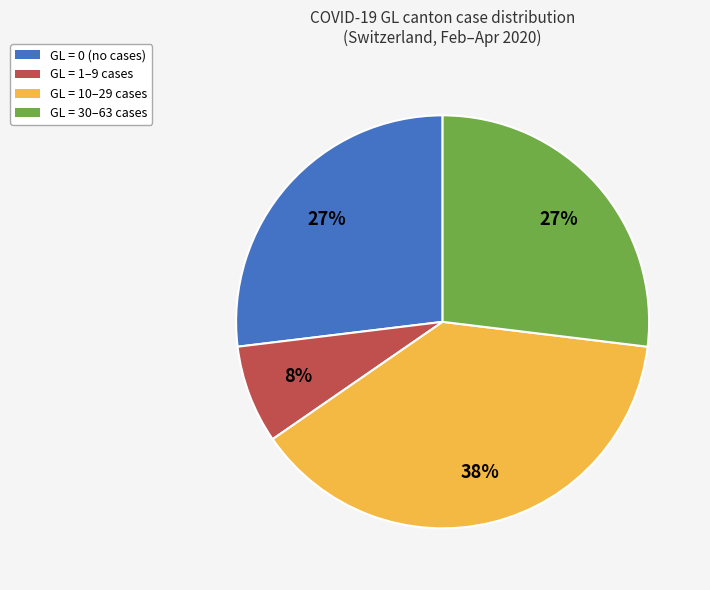

Count the number of slices in the pie.

4